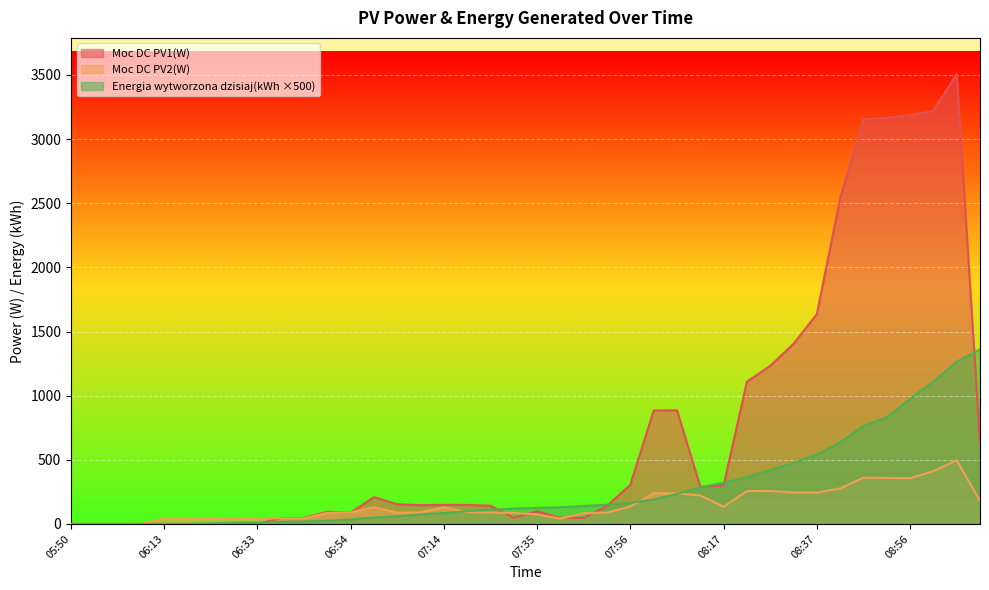

Where is Moc DC PV1(W) nearest to the value 1754?

08:37